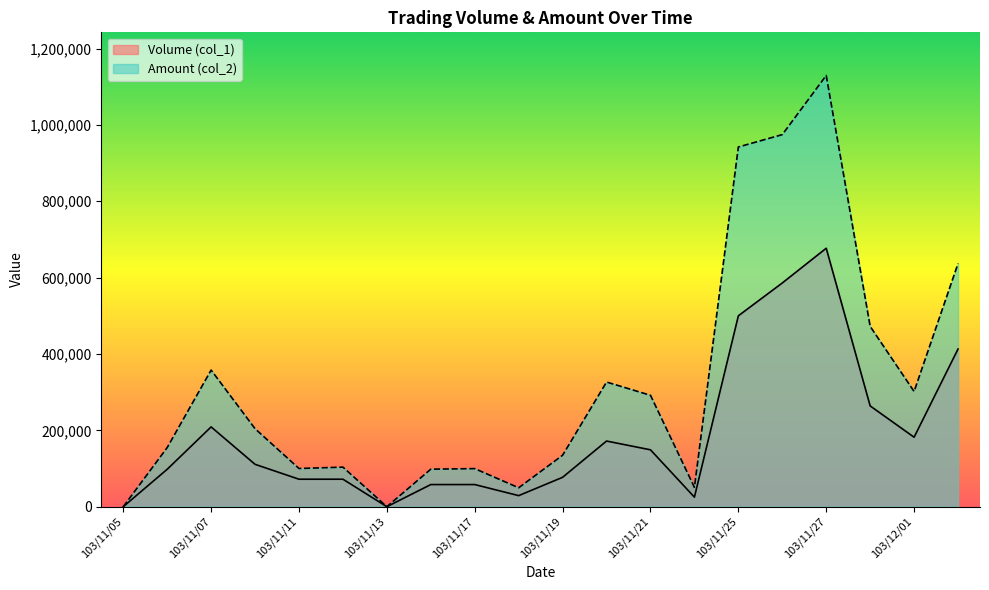

Which series has the largest total across all categories?

Amount (col_2)